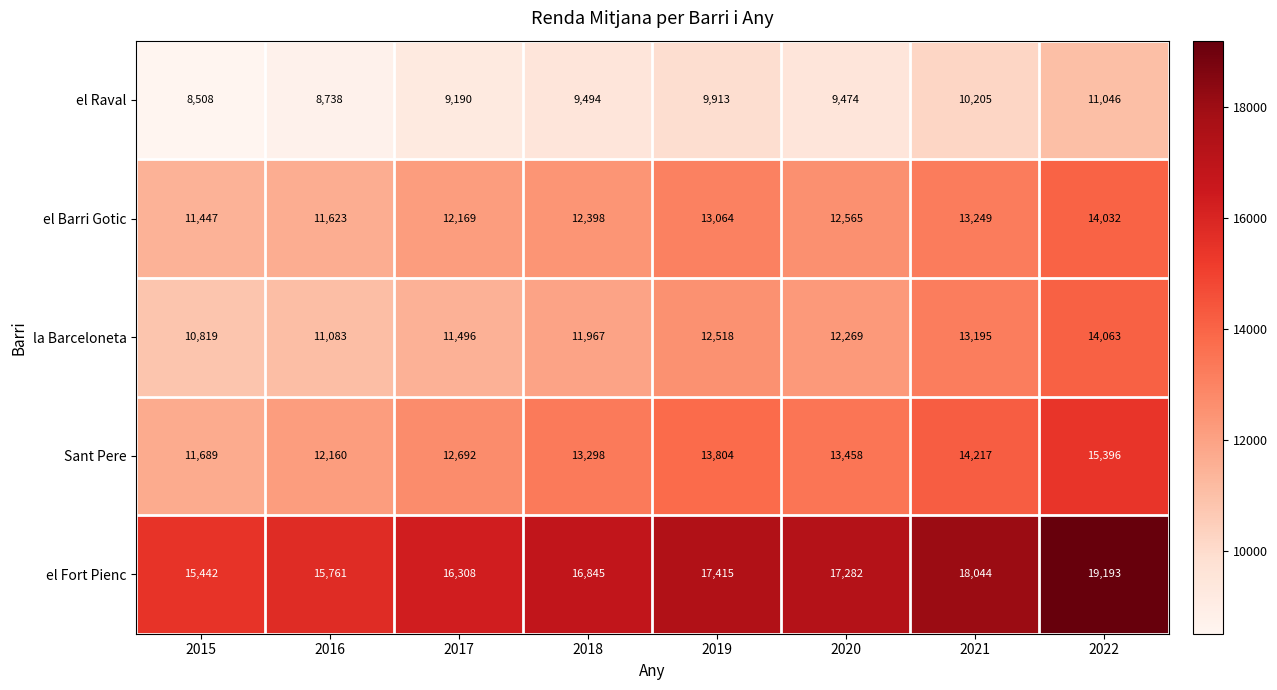

What value does the la Barceloneta series have at 2015?

10819